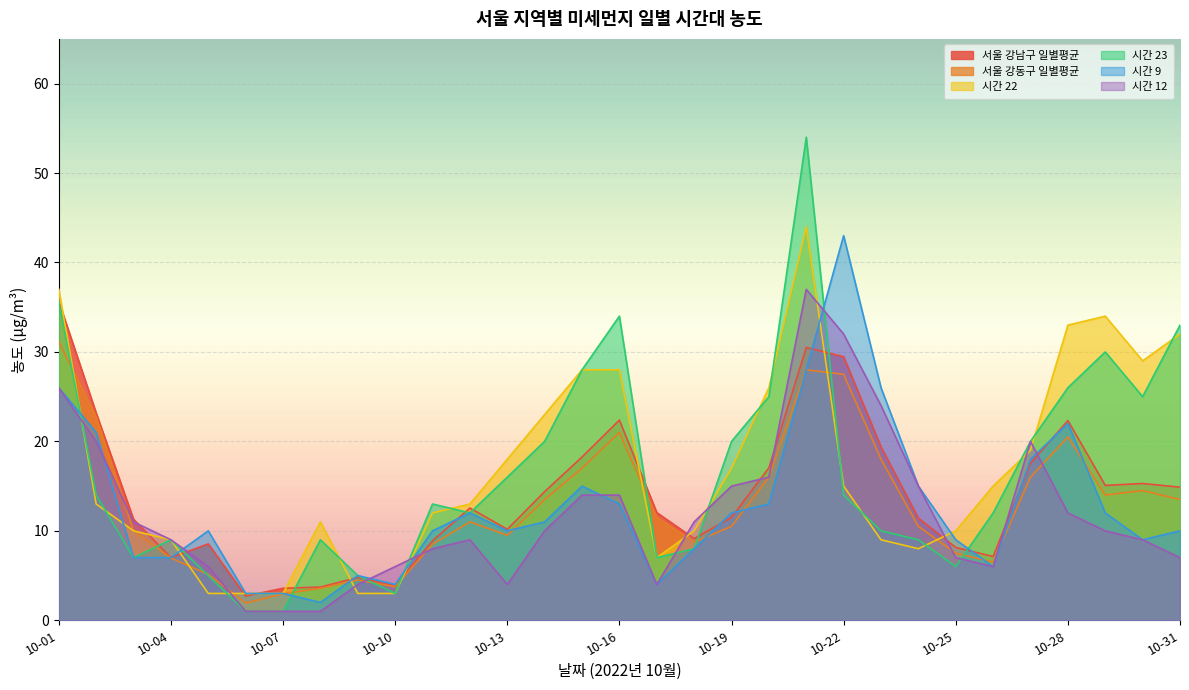

How many interior local peaks does the 시간 12 series have?

3